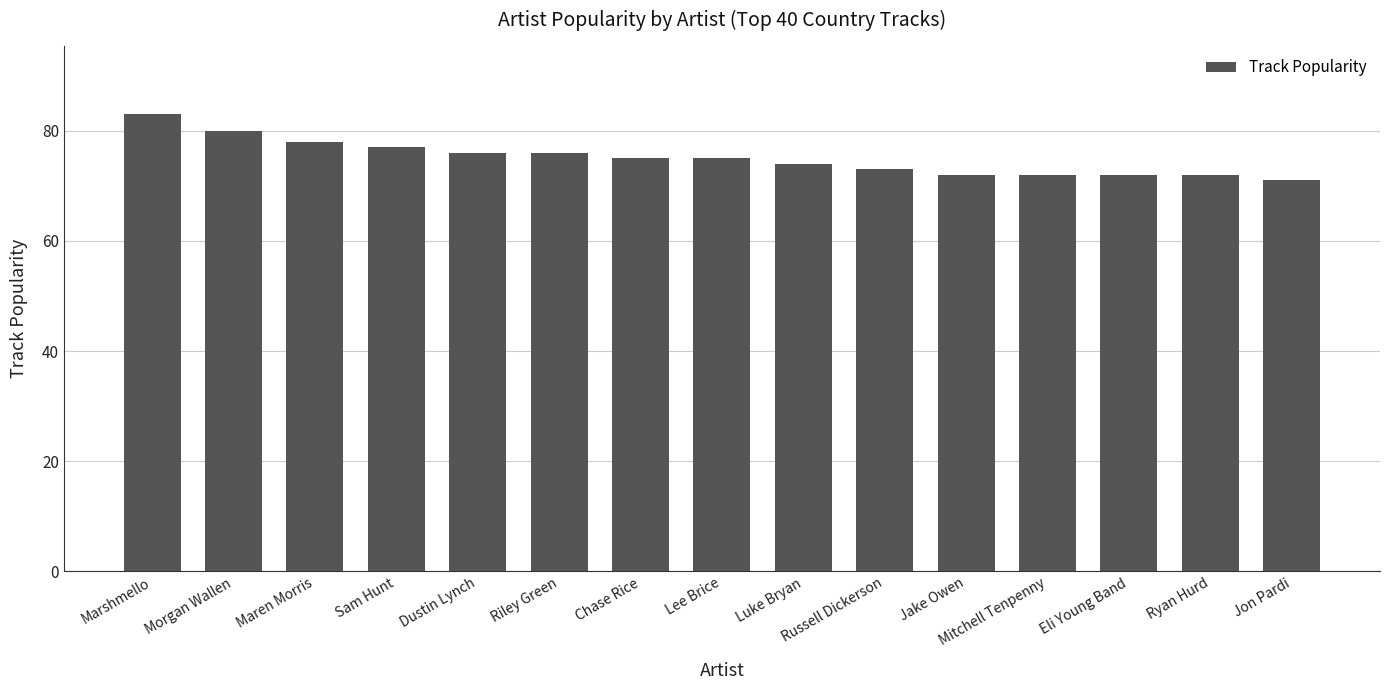

The value at Riley Green is 76. True or false?

True